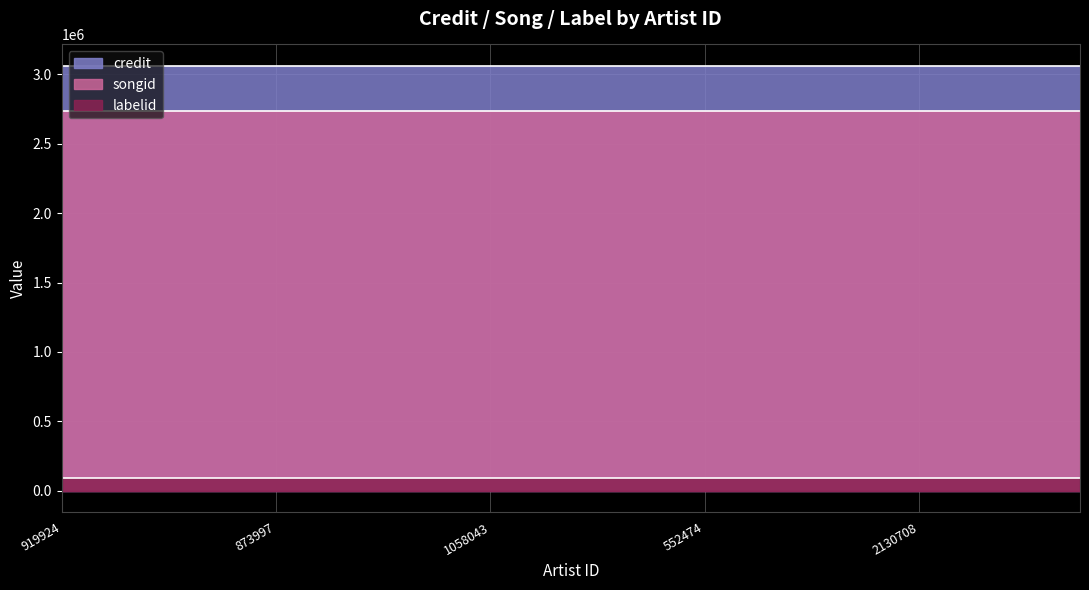

The value of credit at 368617 is 4680251. True or false?

False